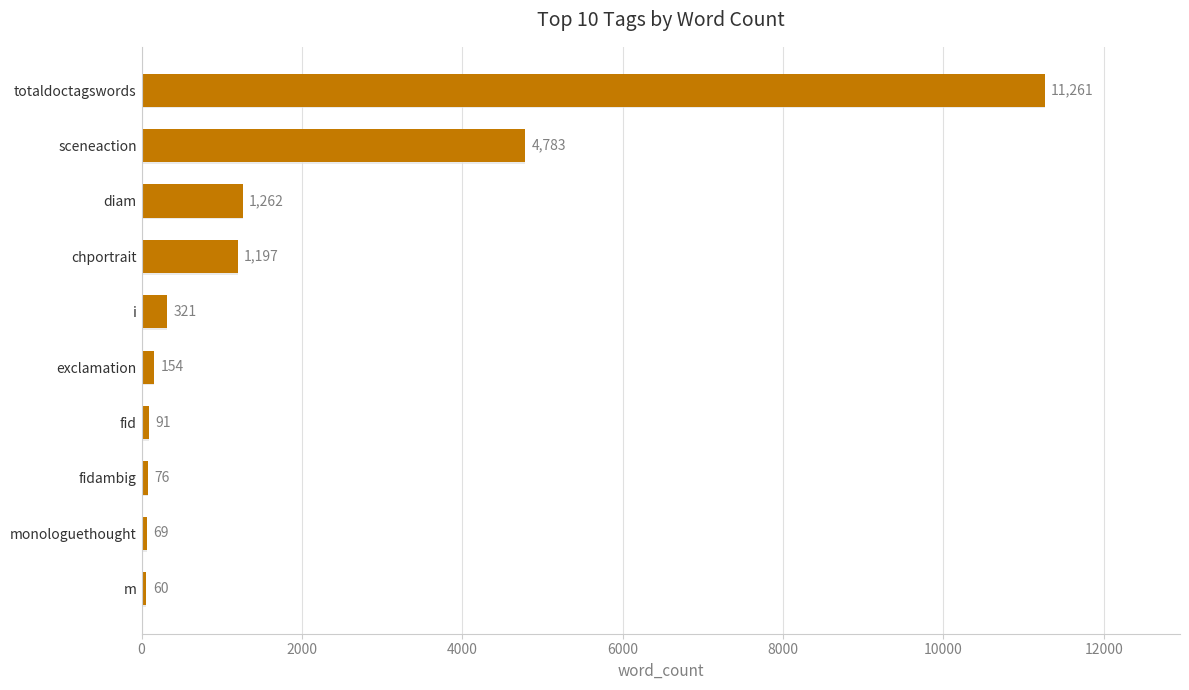

List the labels in order of value, smallest first.

m, monologuethought, fidambig, fid, exclamation, i, chportrait, diam, sceneaction, totaldoctagswords